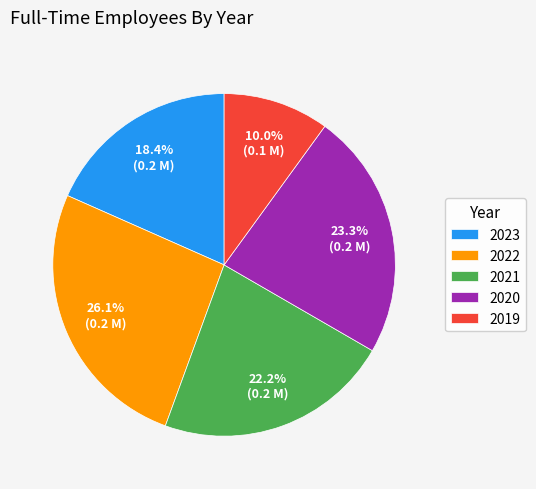

Which slice is the largest?

2022